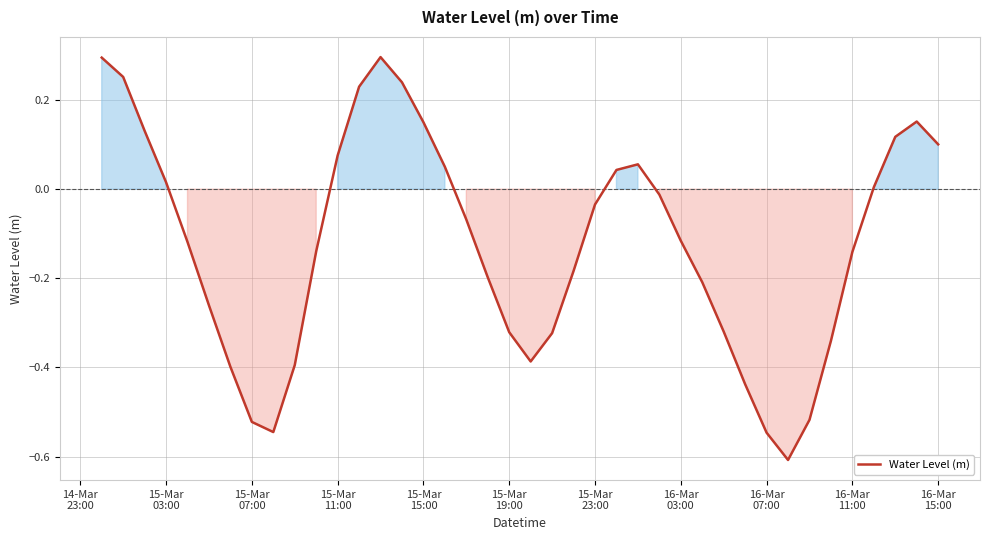

What is the smallest value displayed?

-0.6